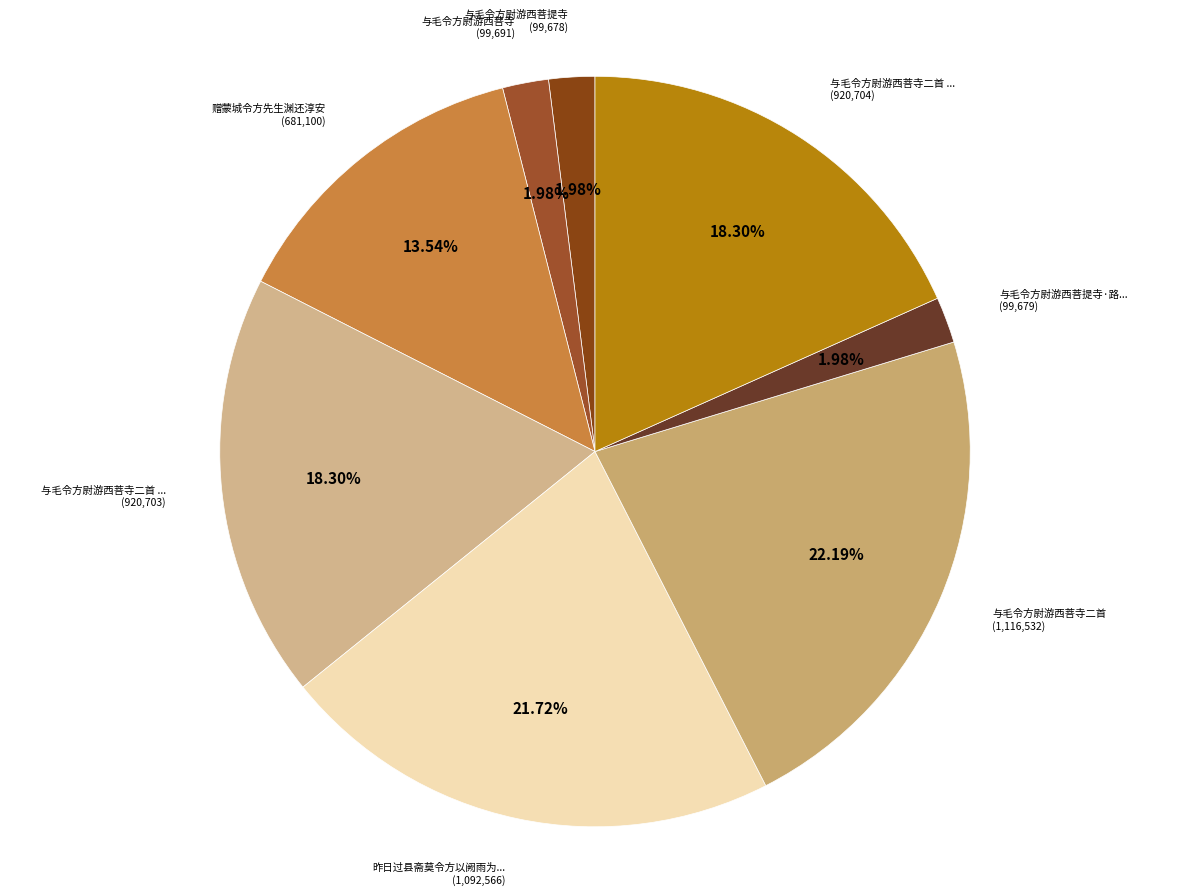

Rank the categories by value from highest to lowest.

与毛令方尉游西菩寺二首, 昨日过县斋莫令方以阙雨为言薄晚雨作山行书呈, 与毛令方尉游西菩寺二首 其二, 与毛令方尉游西菩寺二首 其一, 赠蒙城令方先生渊还淳安, 与毛令方尉游西菩寺, 与毛令方尉游西菩提寺·路转山腰足未移, 与毛令方尉游西菩提寺